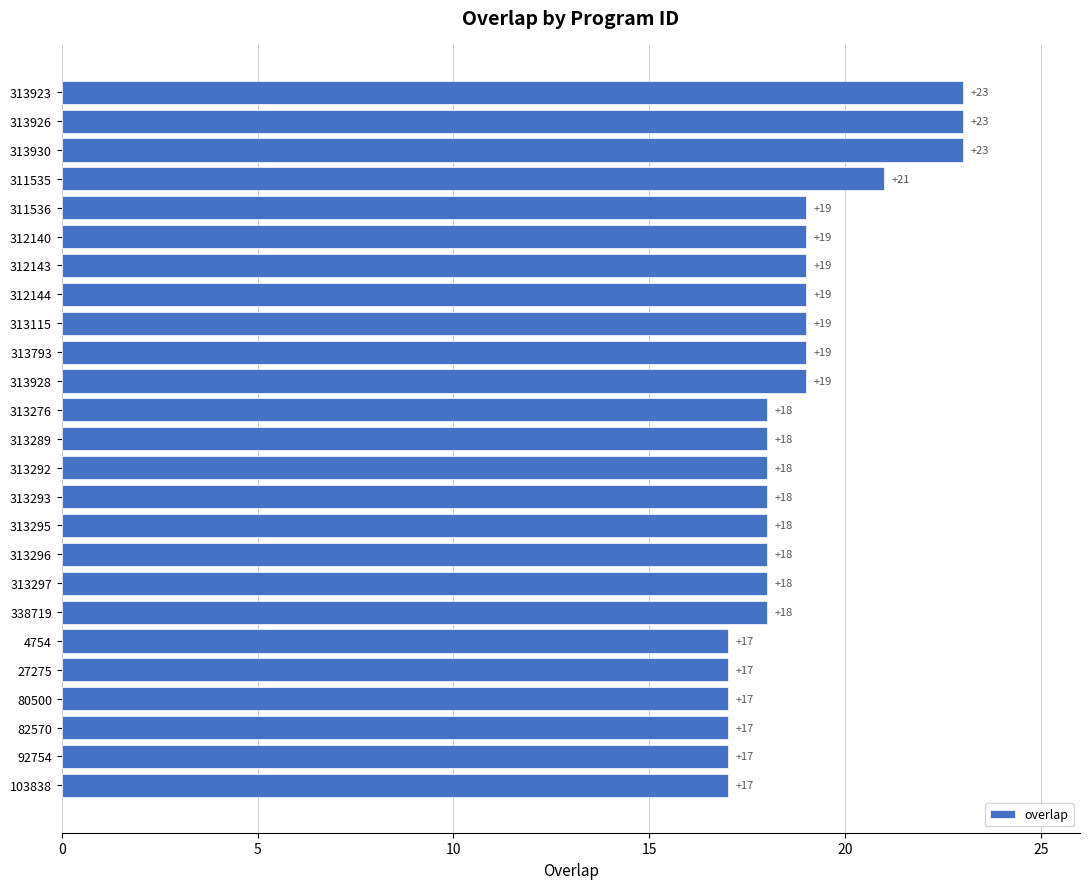

How many distinct data groups are displayed?

1